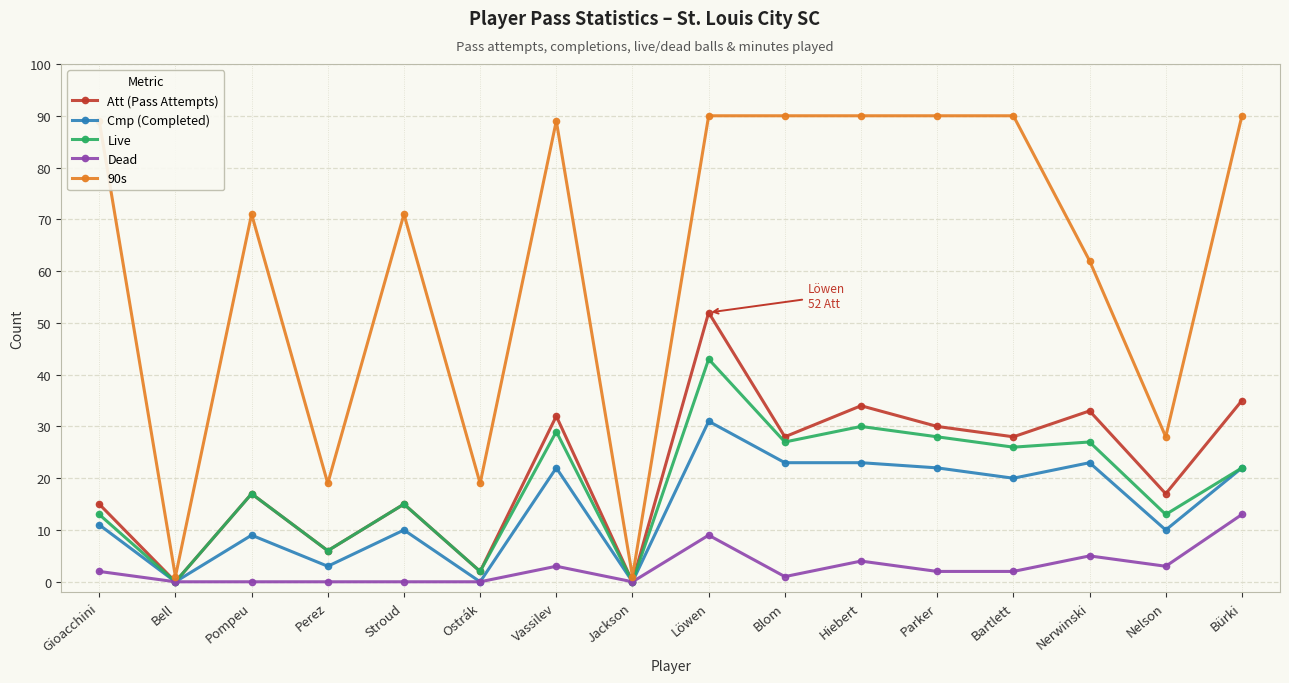

How many series are shown in this chart?

5